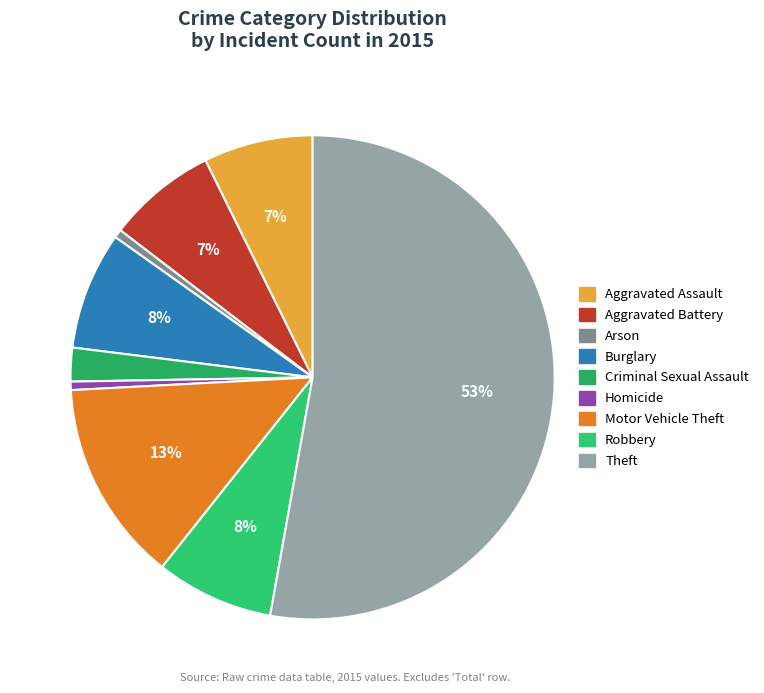

Approximately how many times larger is the value at Burglary compared to Aggravated Battery?

1.1